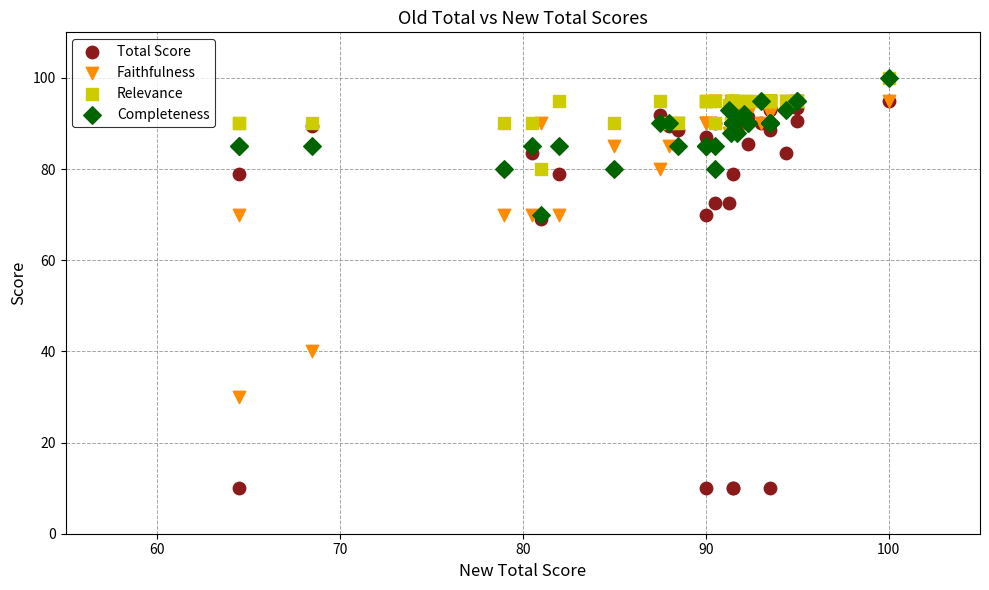

Which series has the largest Y range (max minus min)?

Total Score